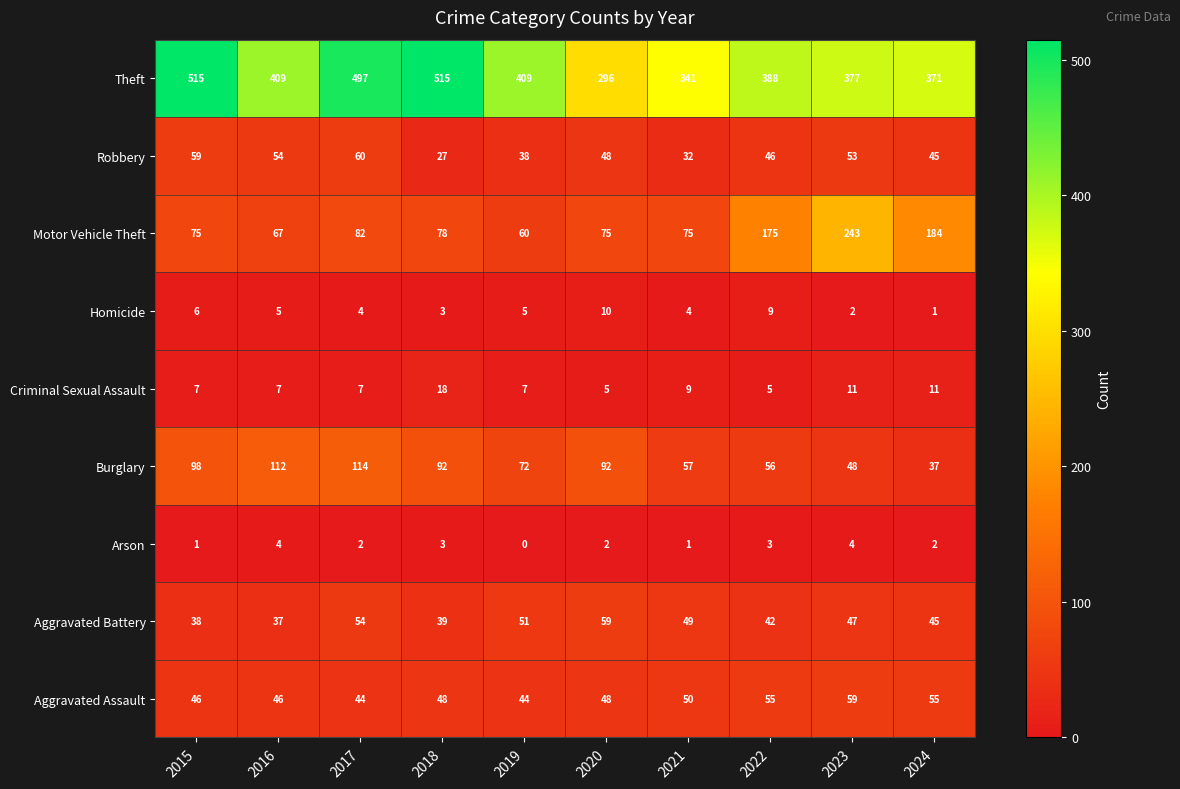

What is the average value of the Aggravated Assault series?

50